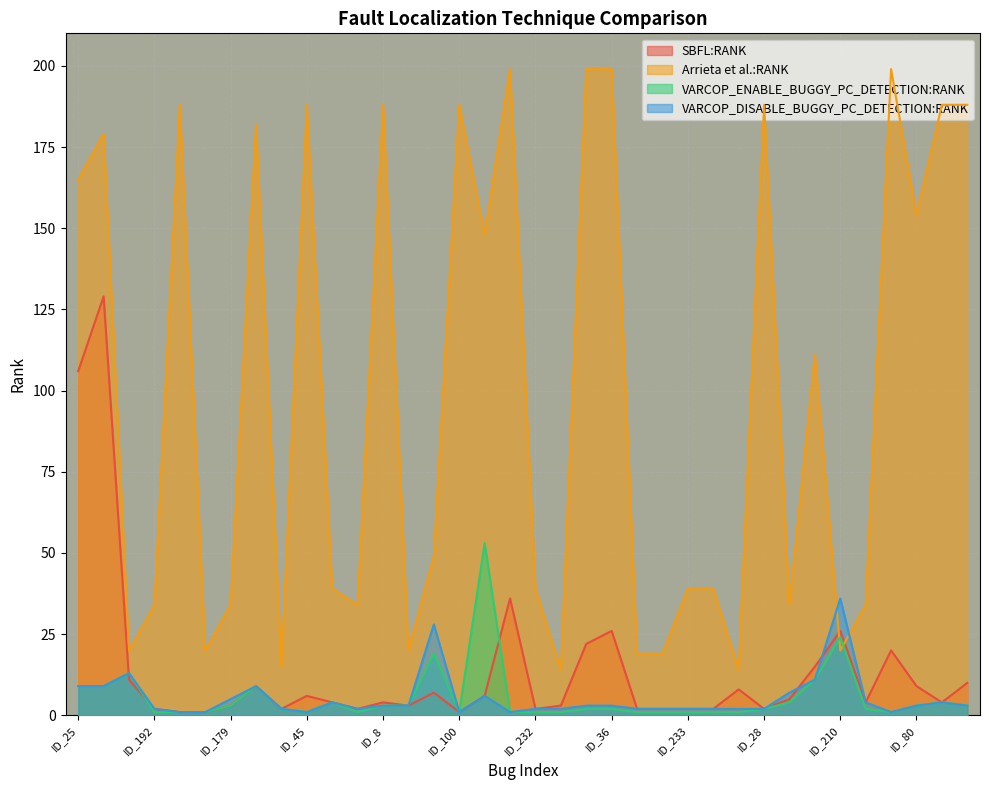

Rank the series by their maximum value, from highest to lowest.

Arrieta et al.:RANK, SBFL:RANK, VARCOP_ENABLE_BUGGY_PC_DETECTION:RANK, VARCOP_DISABLE_BUGGY_PC_DETECTION:RANK